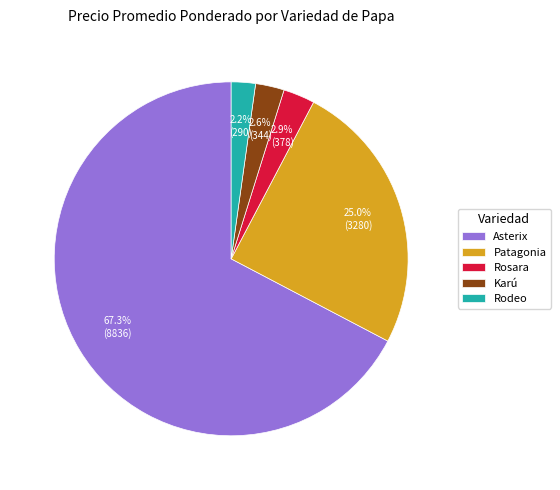

Is the sum of Karú and Asterix greater than half?

Yes